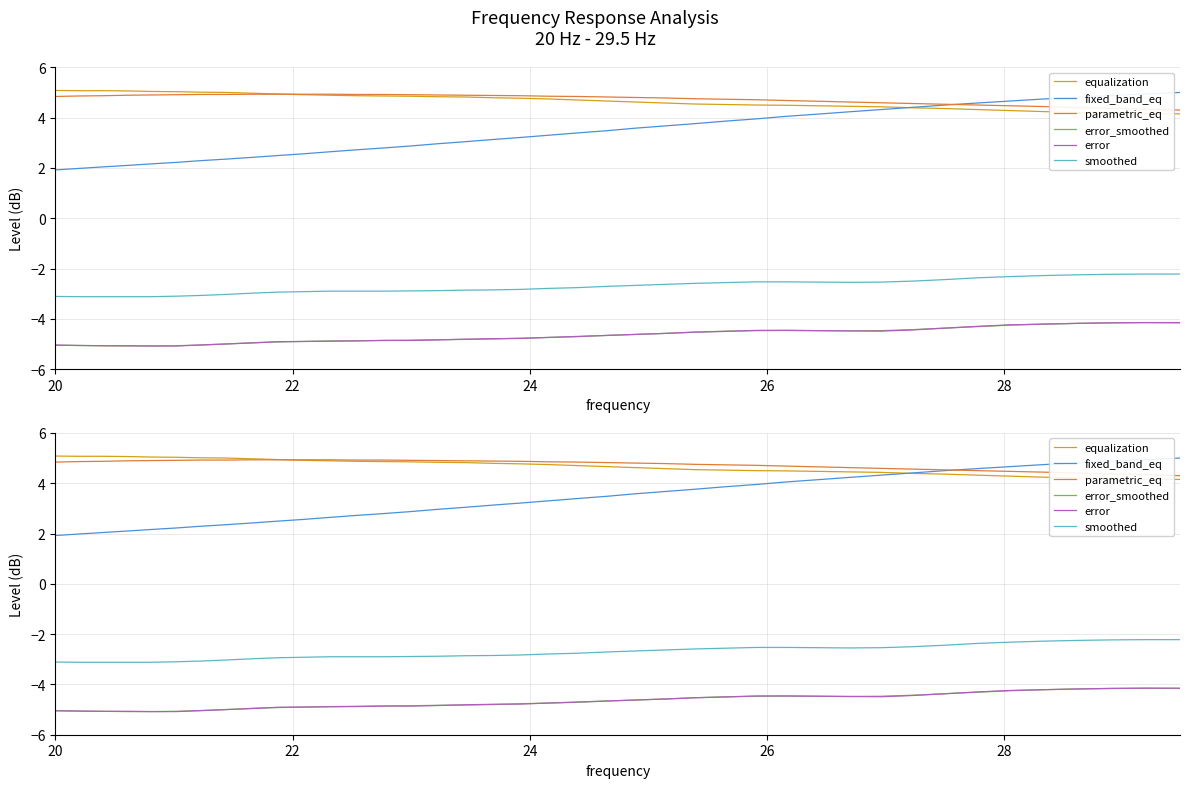

What is the value of the error_smoothed point at the 22nd from the left?

-4.7